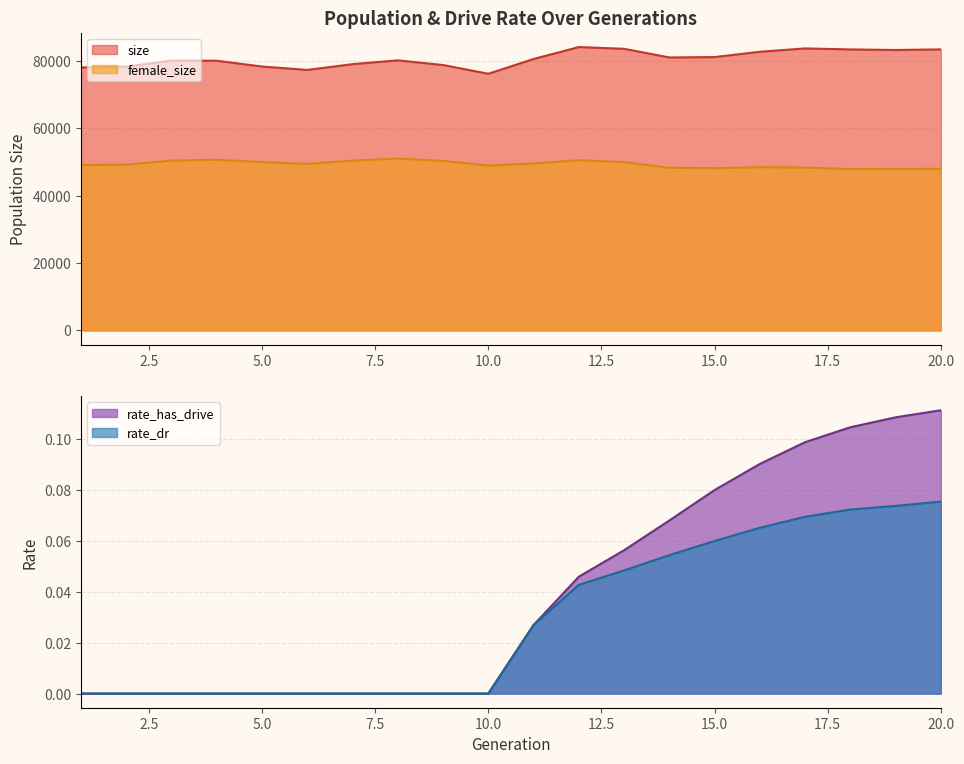

What is the approximate value of rate_has_drive at 14?

0.1